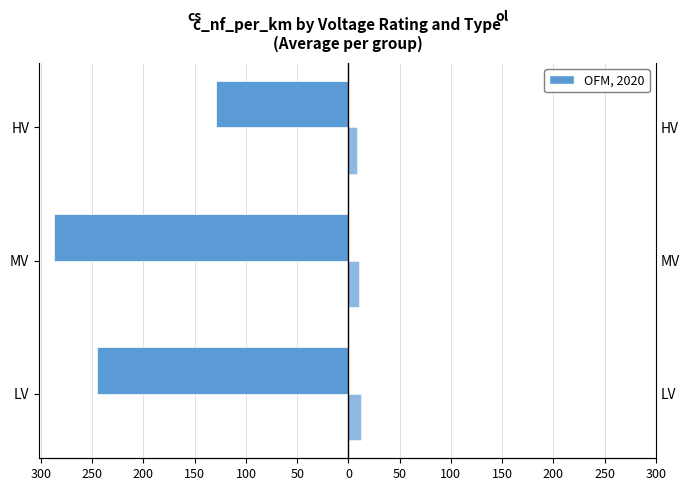

How many data points in cs (cable) are less than -245?

1